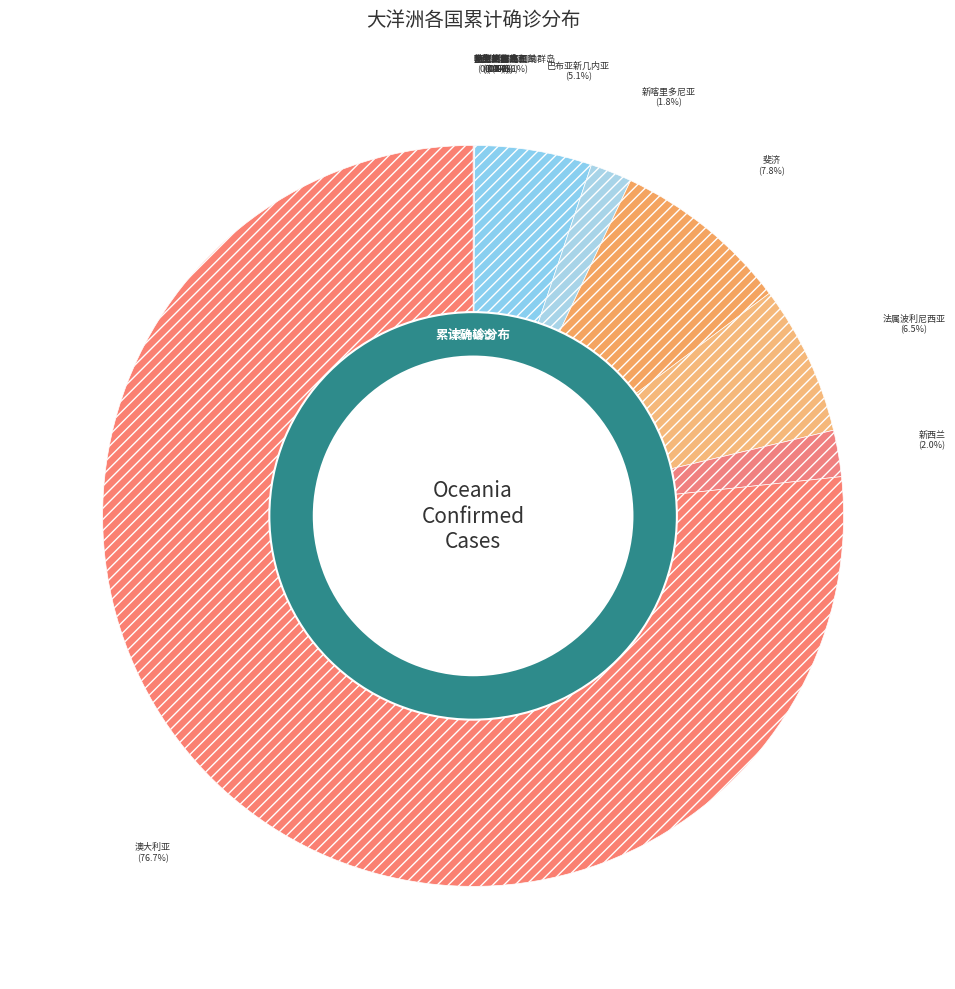

What portion of the pie excludes 新喀里多尼亚?

98.2%